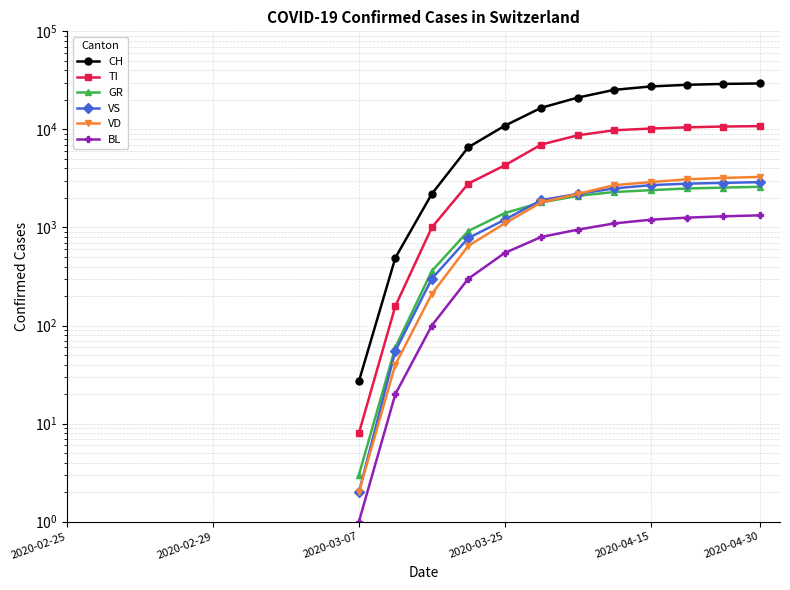

What are all the series names shown in the legend?

CH, TI, GR, VS, VD, BL